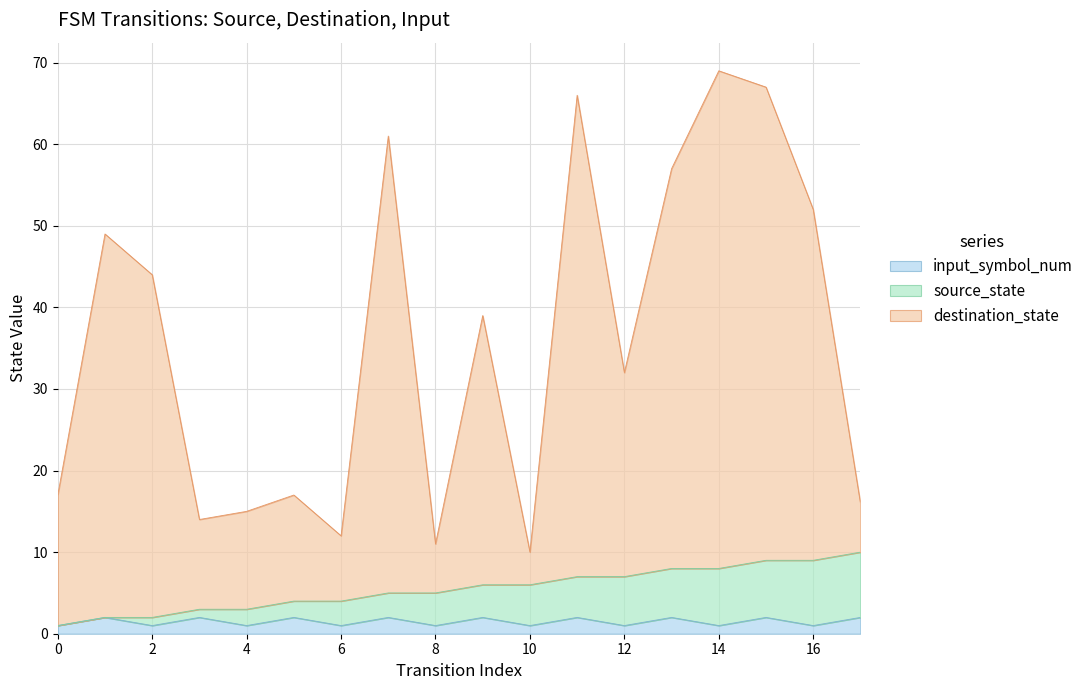

What is the difference between the second highest and minimum values in the source_state series?

8